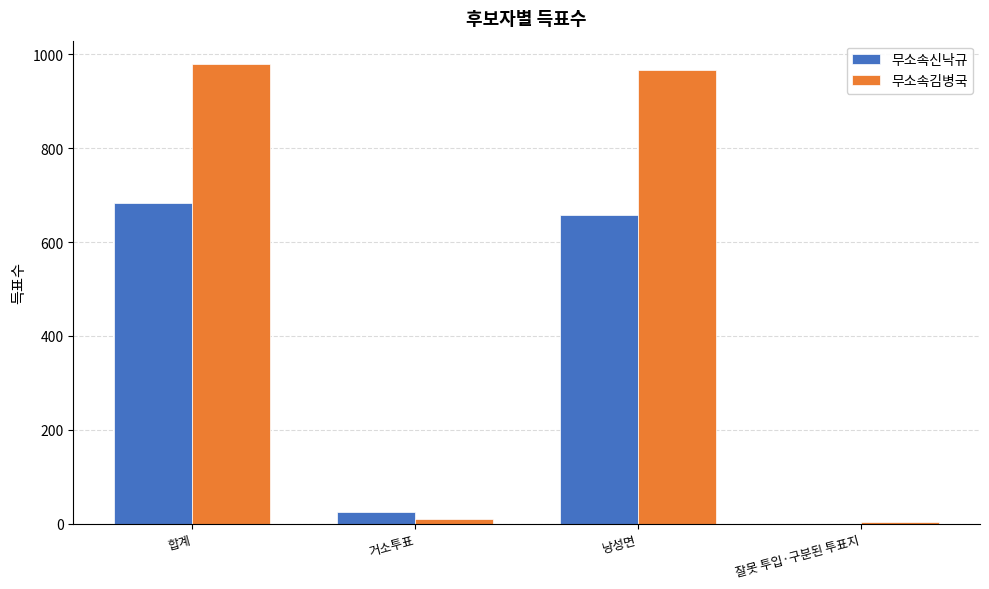

Which series changed the most between 거소투표 and 잘못 투입·구분된 투표지?

무소속신낙규